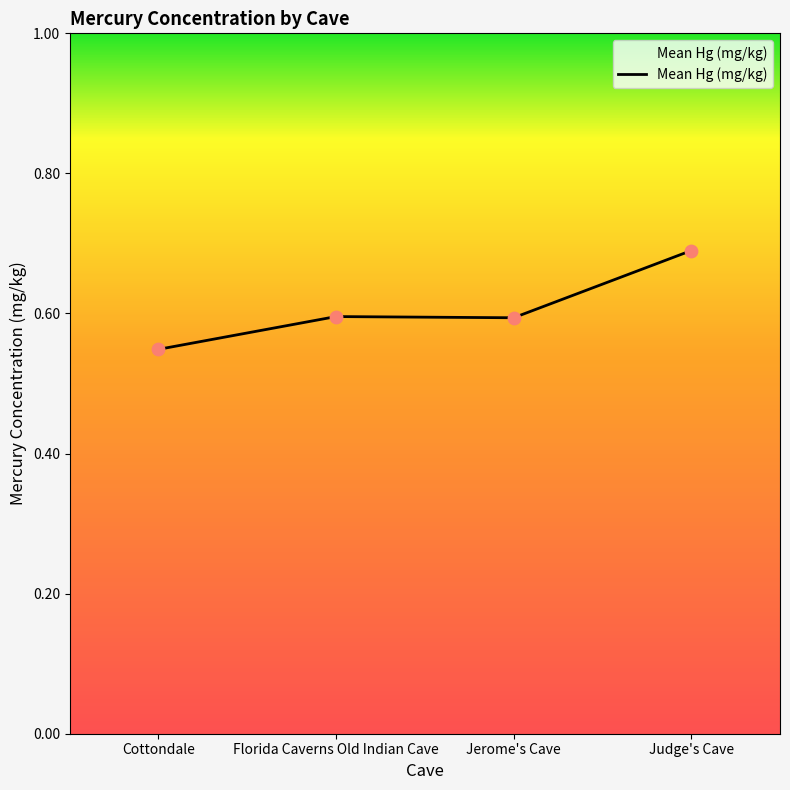

Between Judge's Cave and Cottondale, which is larger?

Judge's Cave